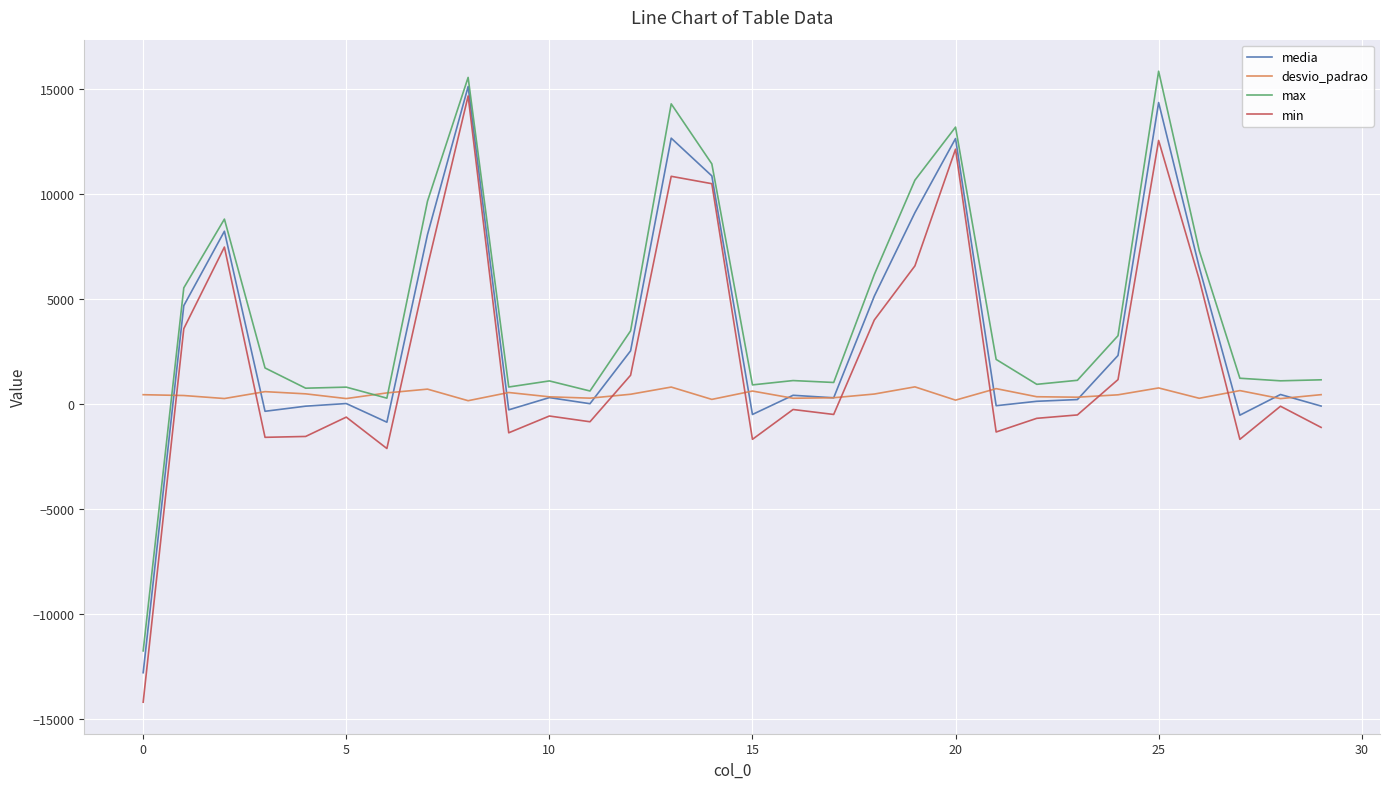

True or false: min and max cross at least once.

False